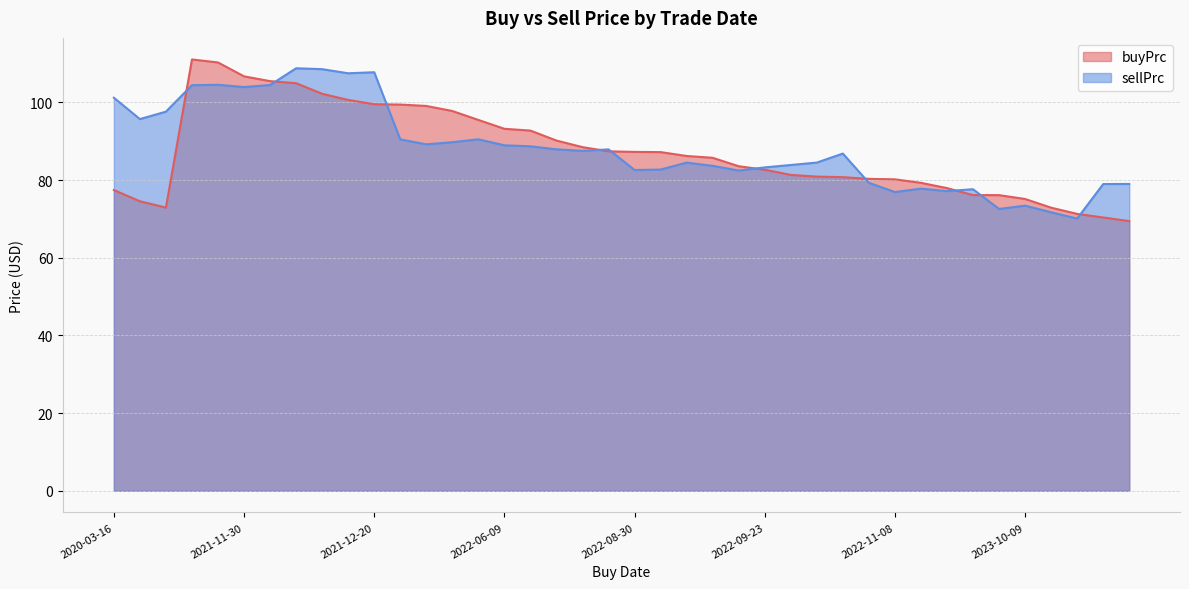

At how many categories does at least one series exceed 110?

2